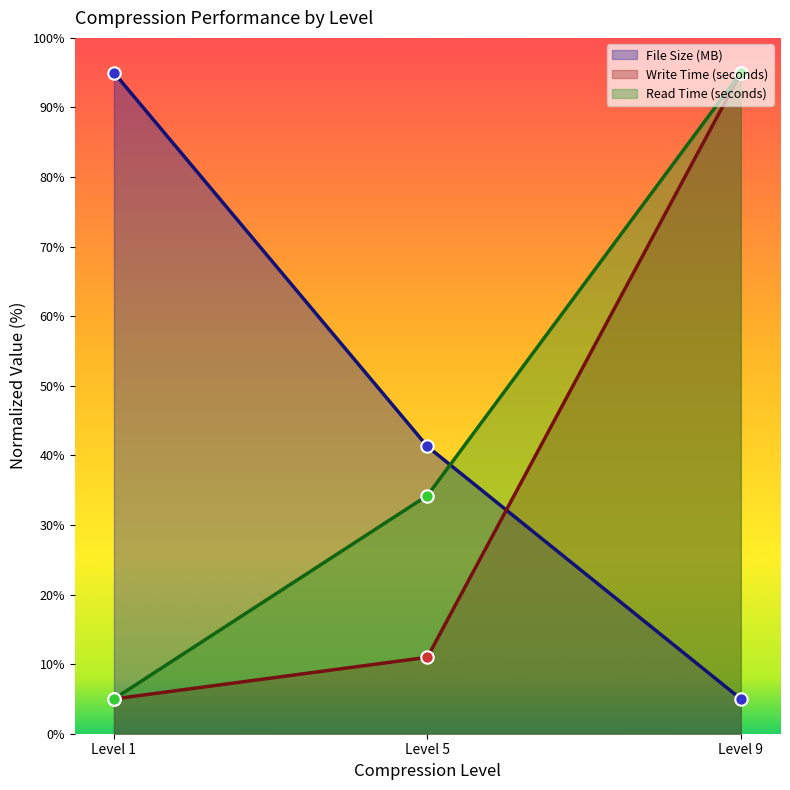

At how many categories does at least one series exceed 91?

2